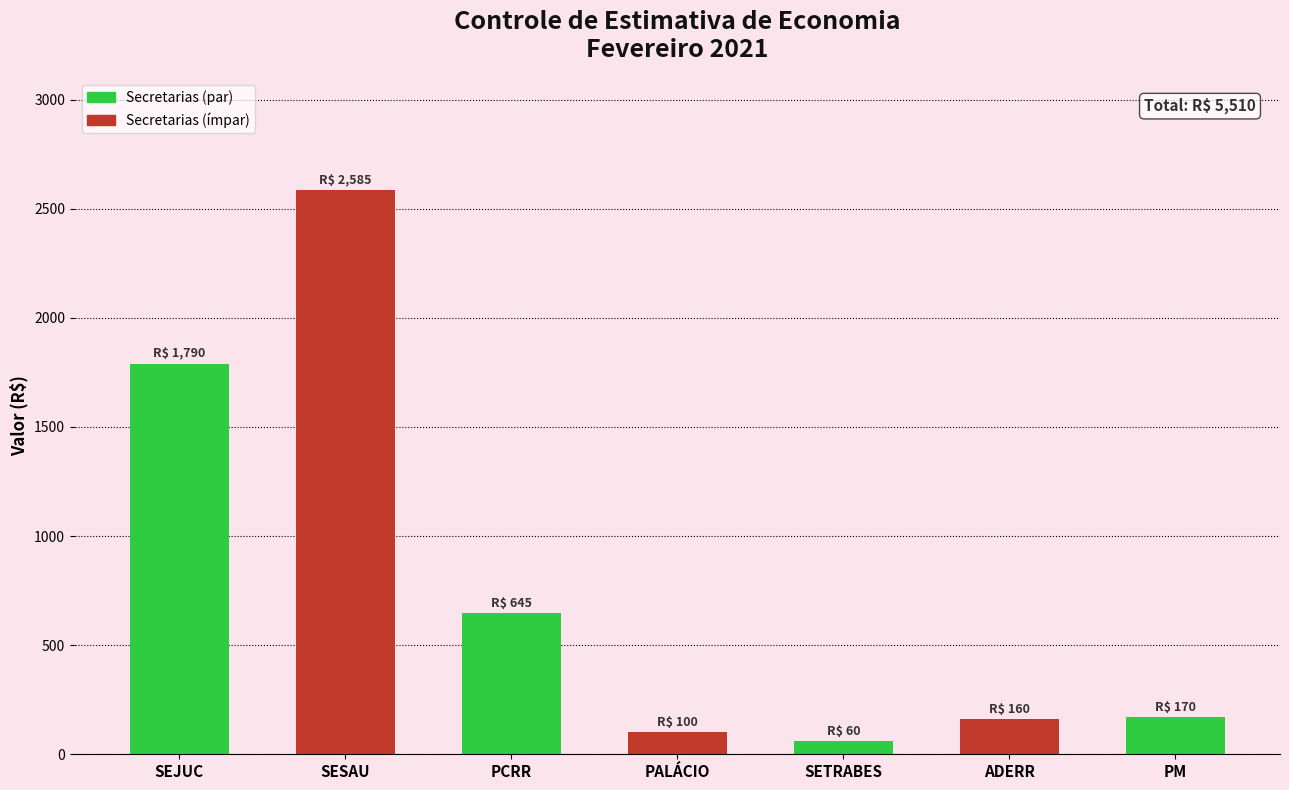

What is the smallest value displayed?

60